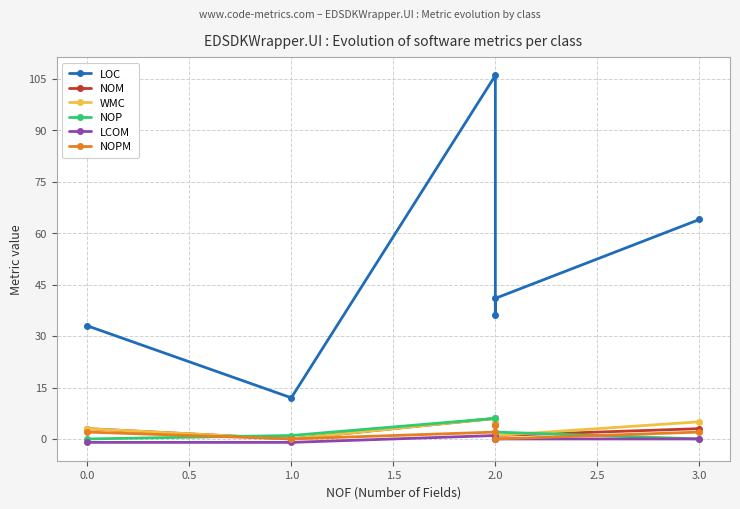

Reading right to left, extract all data points from this chart.

LOC: 64.0	41.0	36.0	106.0	12.0	33.0
NOM: 3.0	1.0	4.0	6.0	0.0	3.0
WMC: 5.0	1.0	5.0	6.0	0.0	3.0
NOP: 0.0	2.0	0.0	6.0	1.0	0.0
LCOM: 0.0	0.0	0.5	1.0	-1.0	-1.0
NOPM: 2.0	0.0	4.0	2.0	0.0	2.0